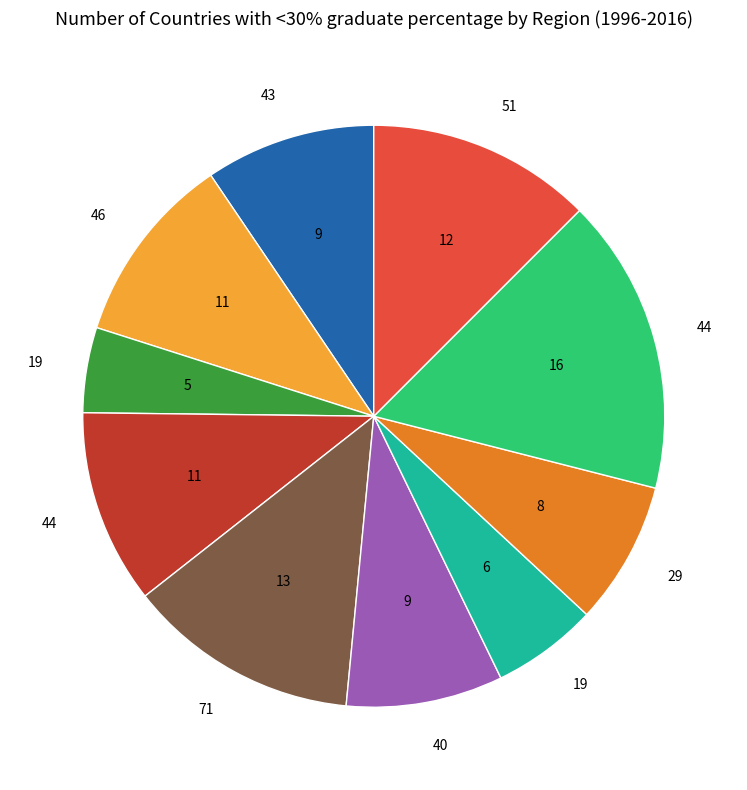

Does any single category account for the majority?

No